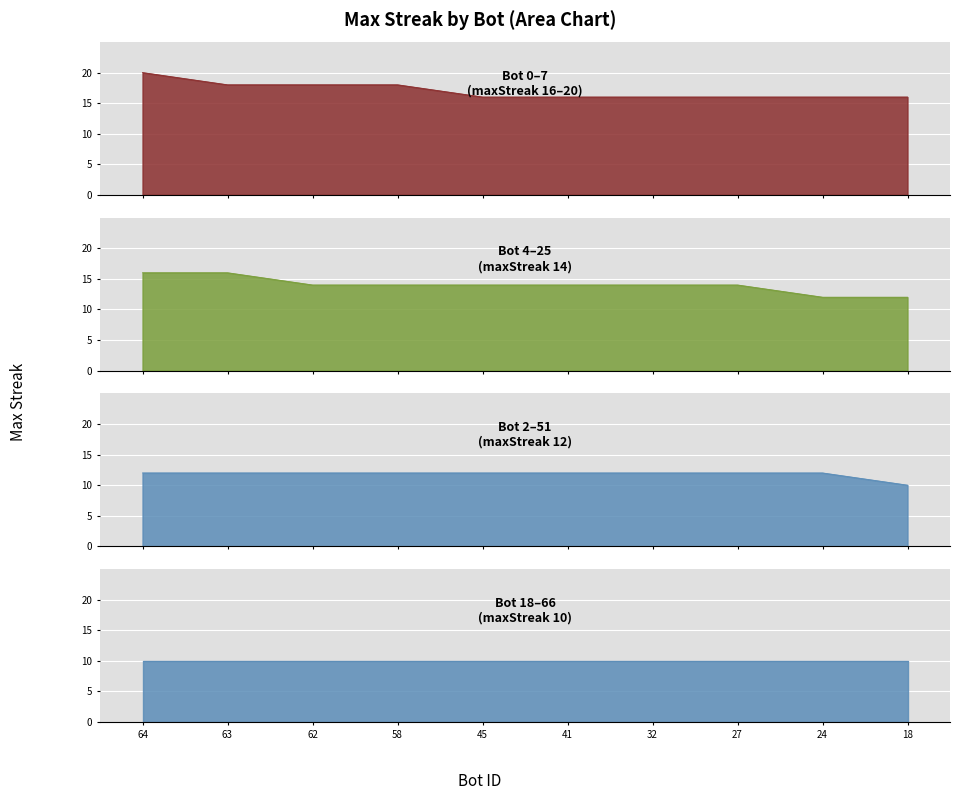

How many data points are less than 12?

11